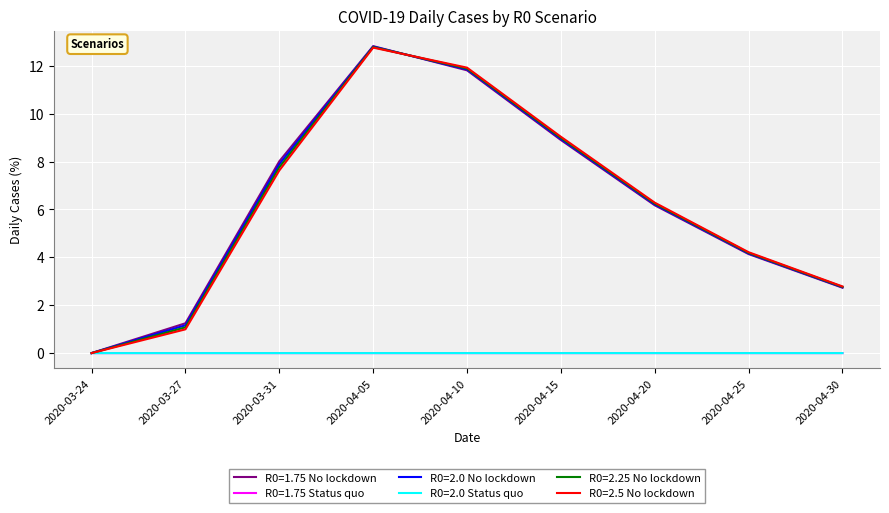

What is the average value of the R0=2.25 No lockdown series?

6.2